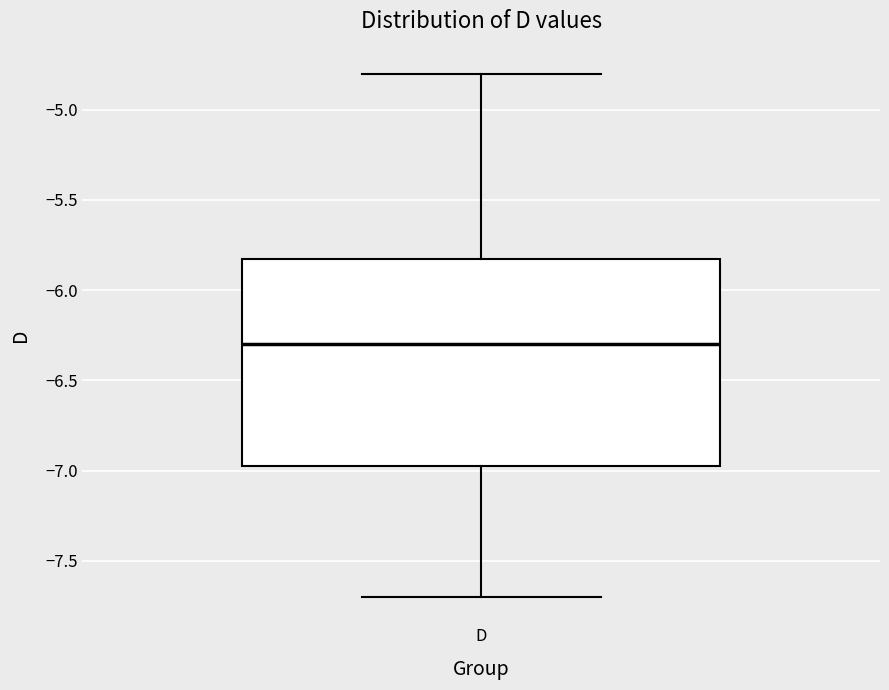

Where does the upper whisker of the box for D end on the y-axis? The values are not printed on the chart, so give them approximately, as read against the axis.

-4.80